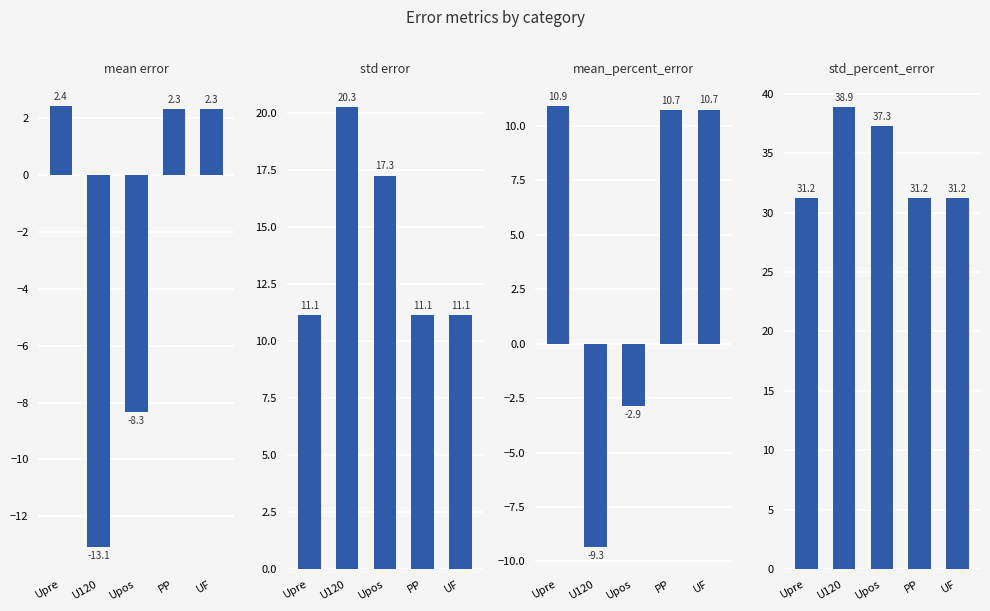

Between Upre and PP, which series saw the biggest shift?

mean_percent_error